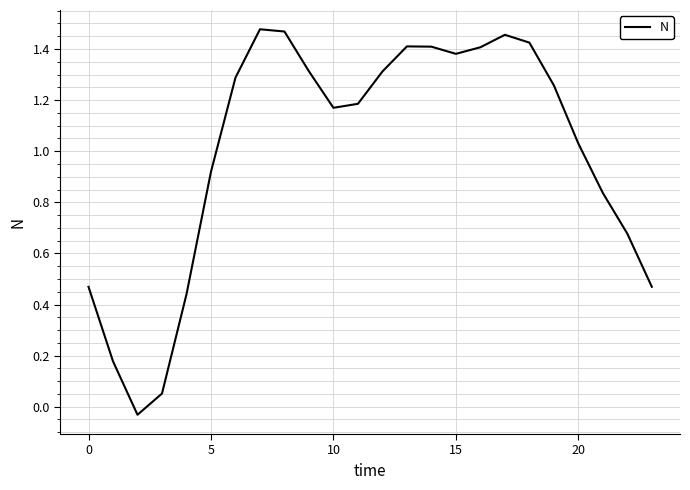

How many lines are shown in the chart?

1